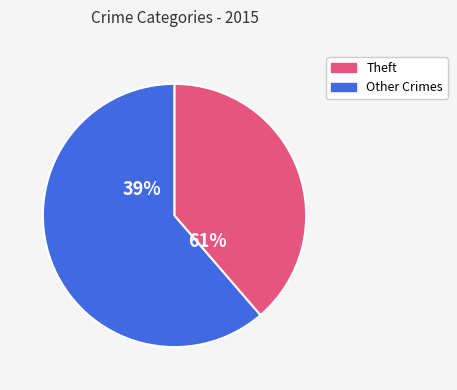

True or false: Robbery accounts for 17% of the total.

False